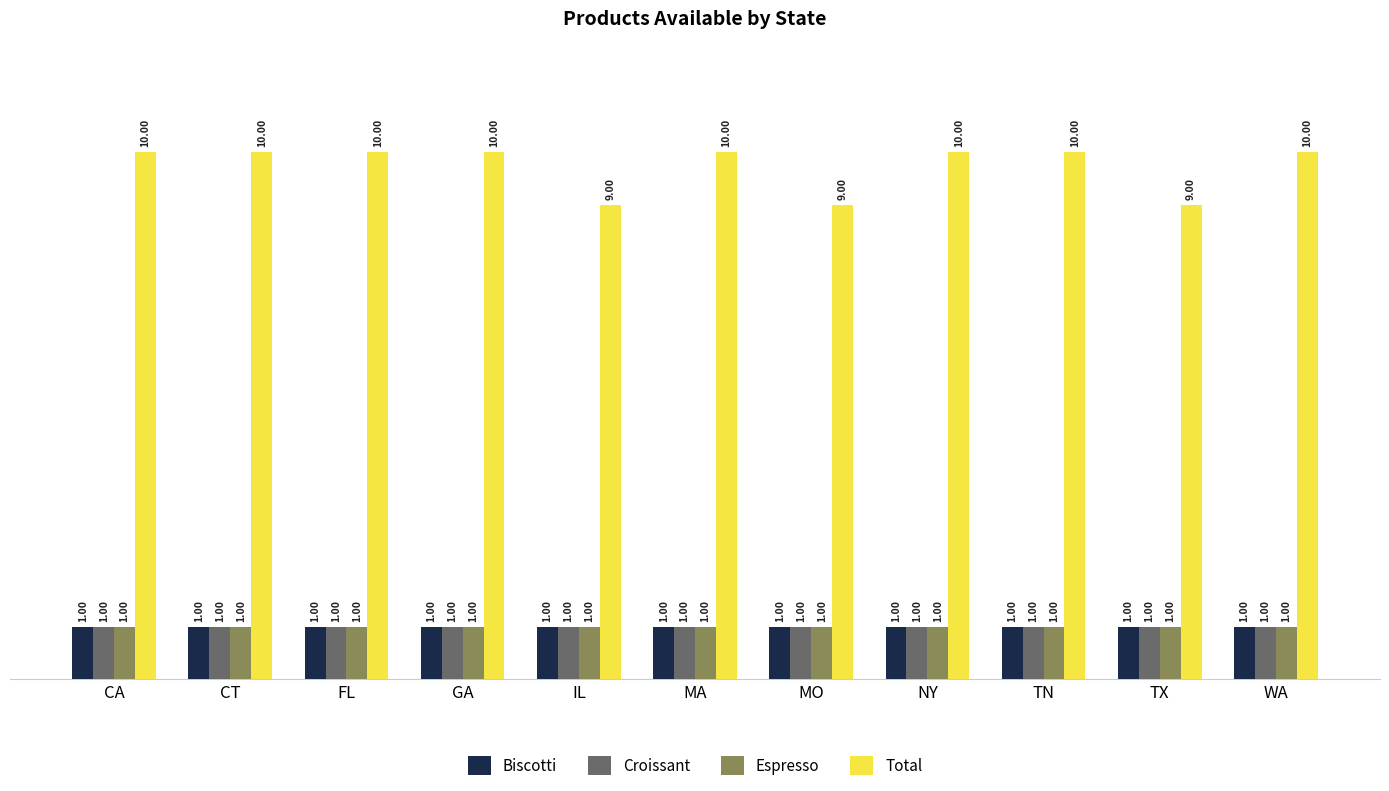

Between FL and TX, which series saw the biggest shift?

Total